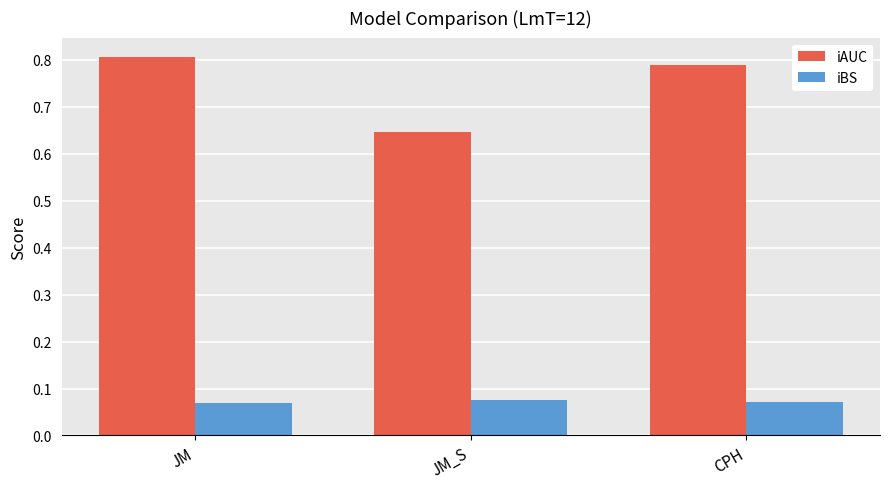

List the labels in order of iAUC value, largest first.

JM, CPH, JM_S